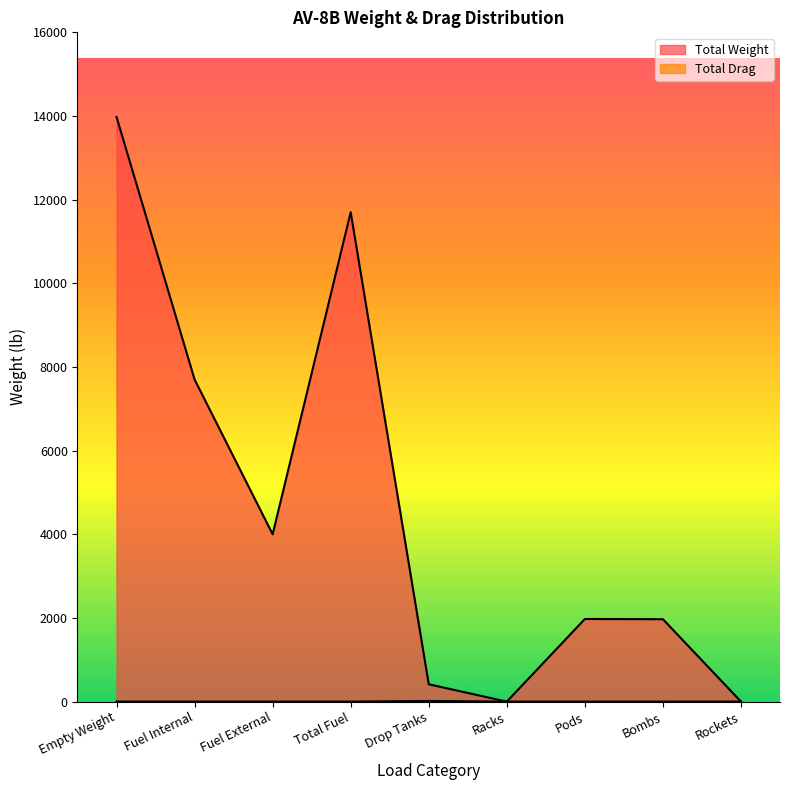

The Total Weight series shows 7700.0 at Fuel Internal. True or false?

True